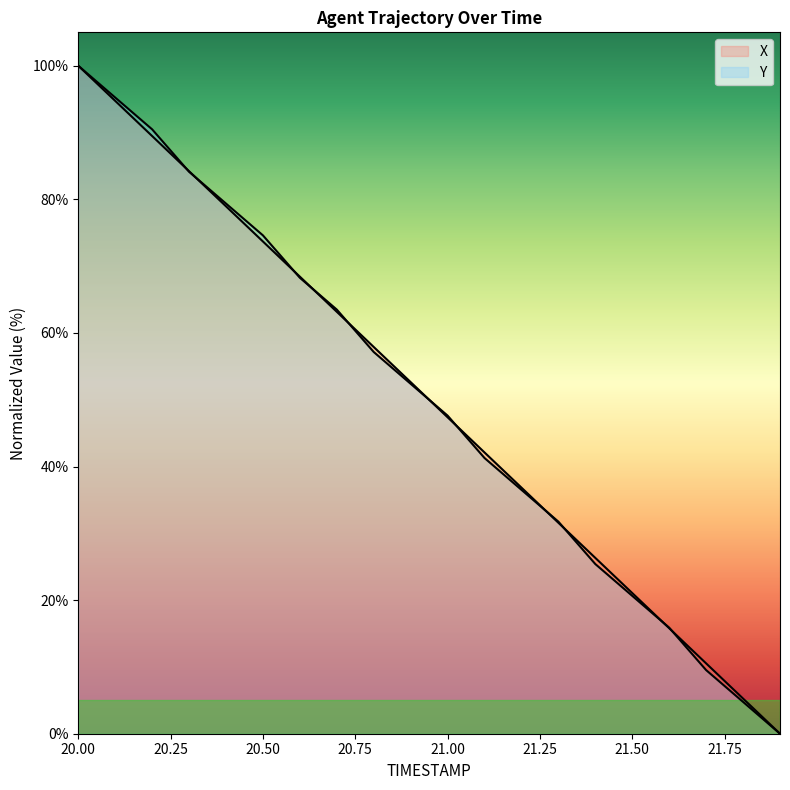

What is the spread (max minus min) of values at 20.1?

0.5